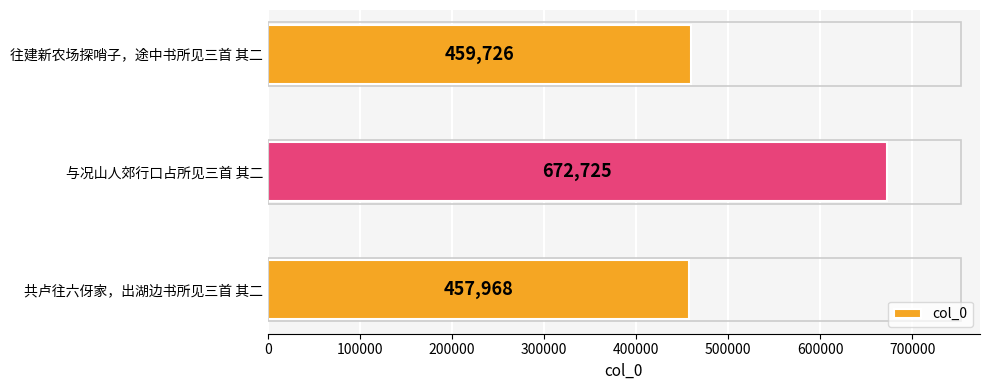

Count the number of data series in this chart.

1